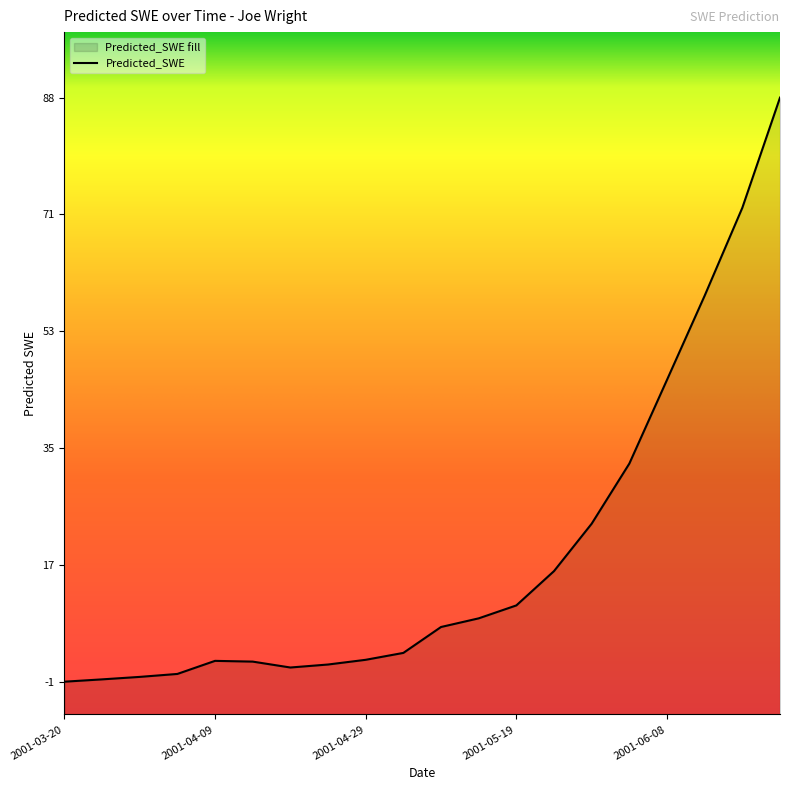

What position from the left is 2001-05-09?

11